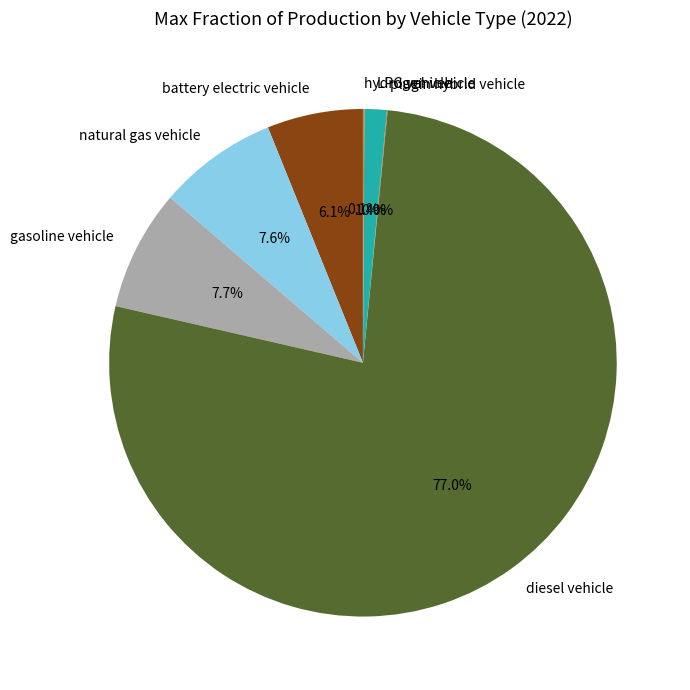

Which has a higher value, diesel vehicle or battery electric vehicle?

diesel vehicle